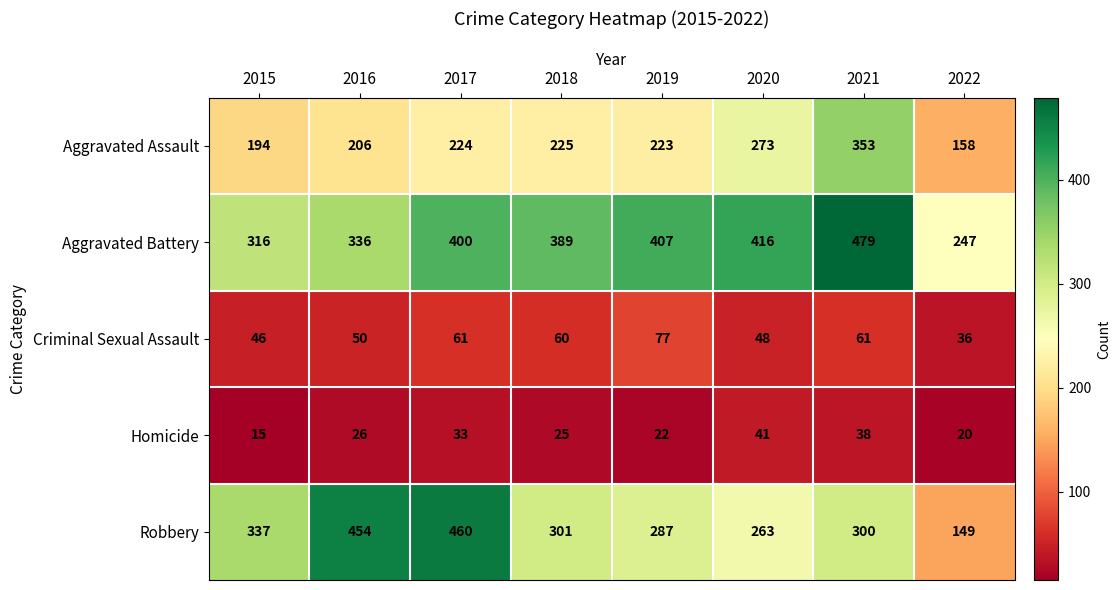

True or false: Criminal Sexual Assault has a value of 46 at 2015.

True